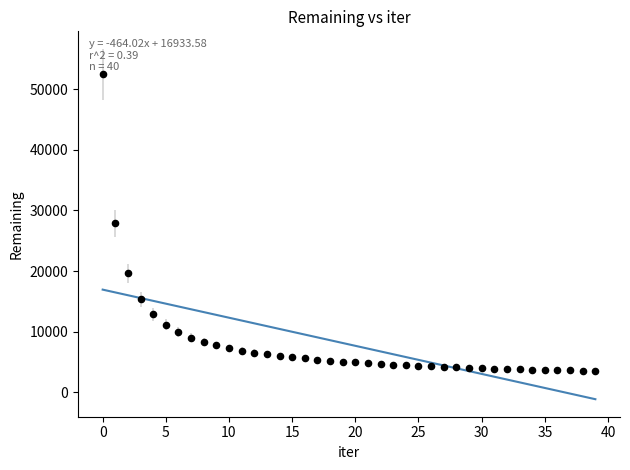

What is the range of Y values (max minus min)?

48997